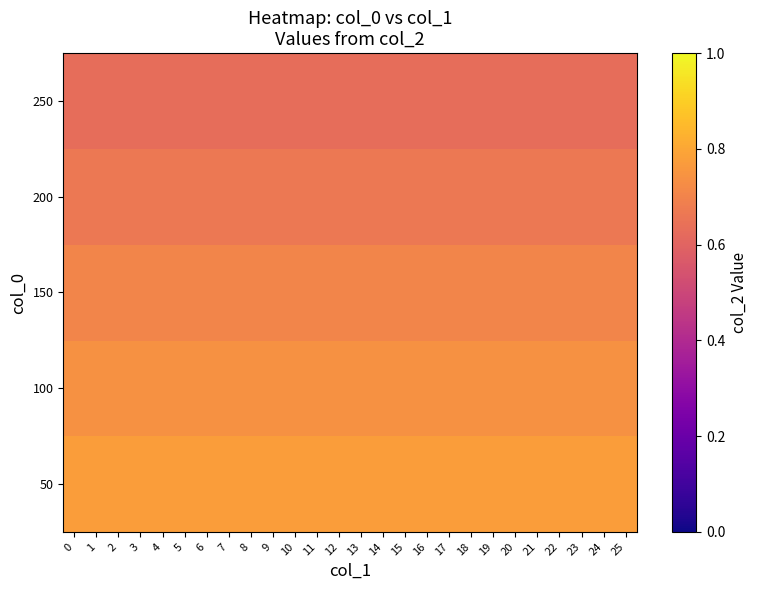

Rank the series at 12 from lowest to highest value.

250, 200, 150, 100, 50